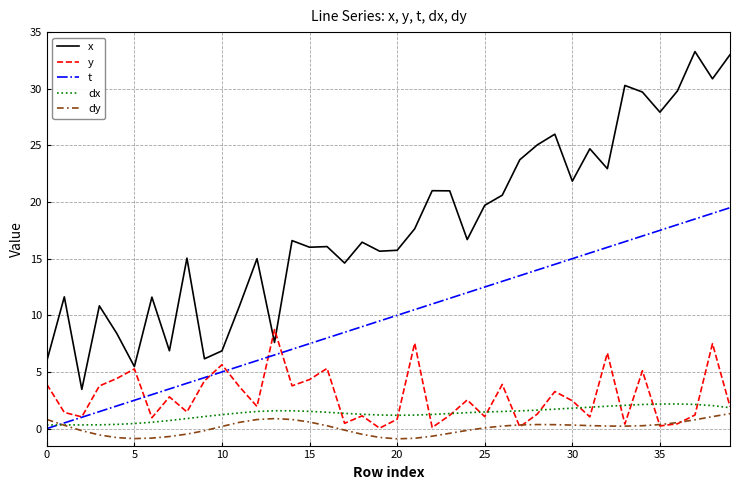

Which series has the largest total across all categories?

x